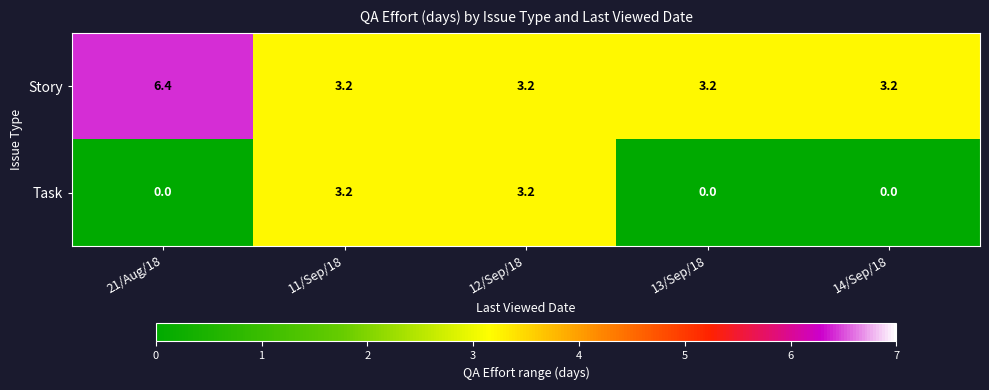

Which series changed the most between 11/Sep/18 and 13/Sep/18?

Task